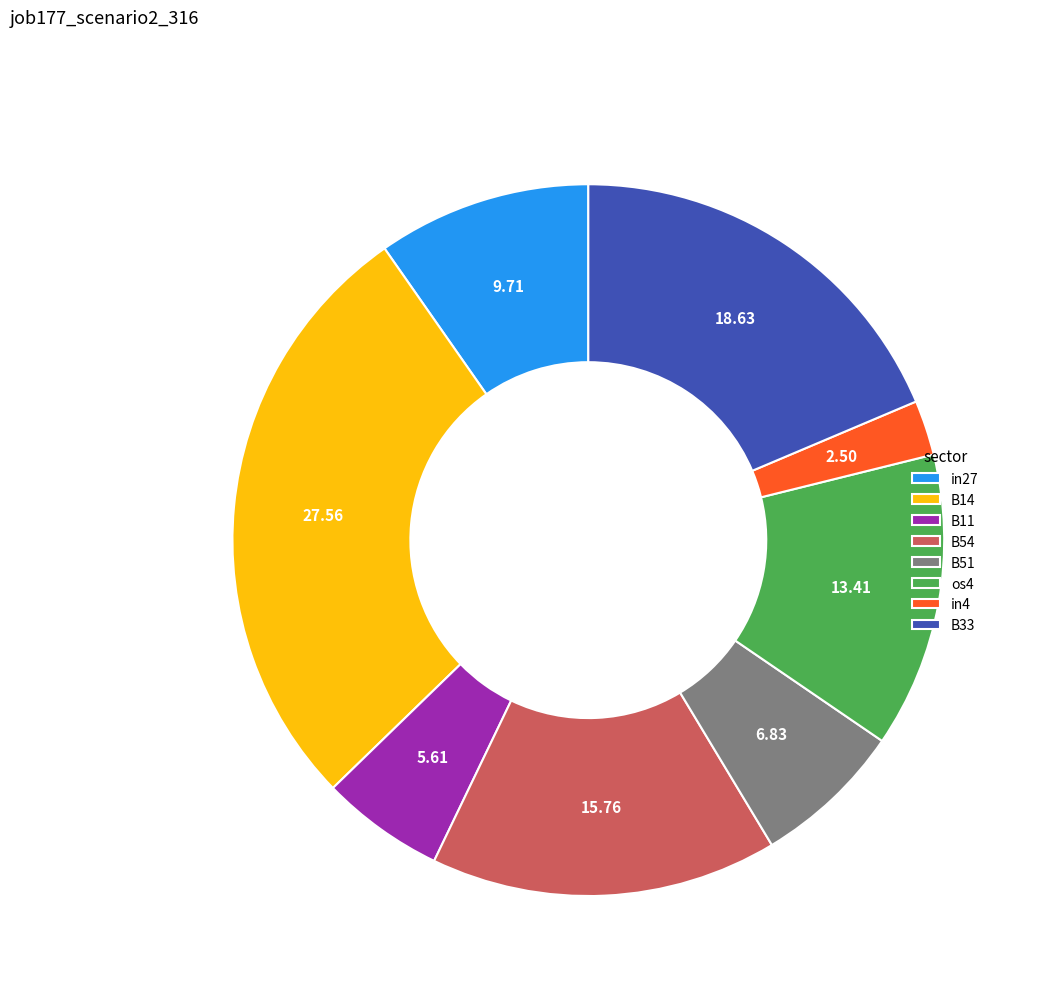

Combined, do in27 and B14 account for over 50%?

No